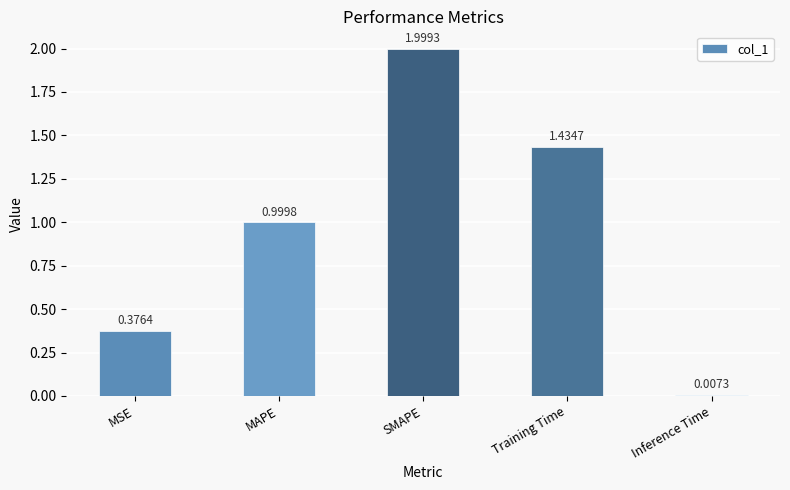

List the labels in order of value, smallest first.

Inference Time, MSE, MAPE, Training Time, SMAPE